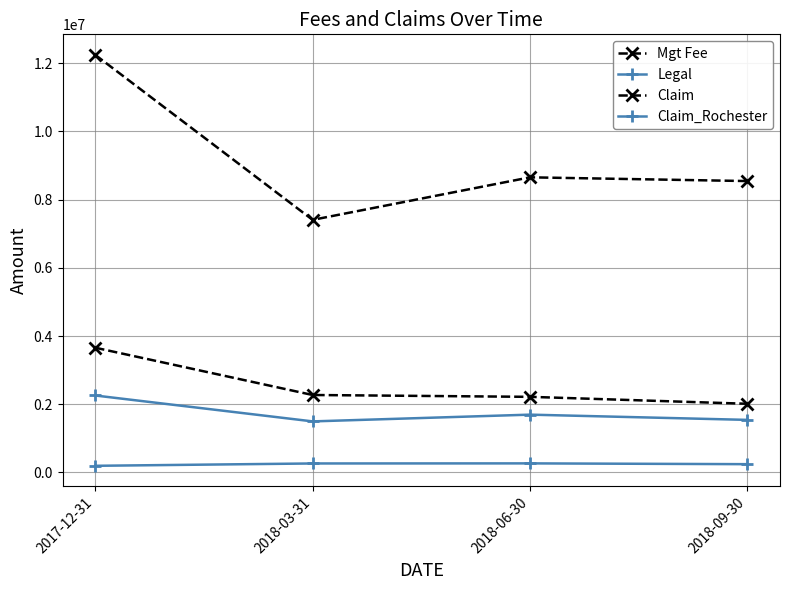

The value of Claim_Rochester at 2017-12-31 is 195221. True or false?

True